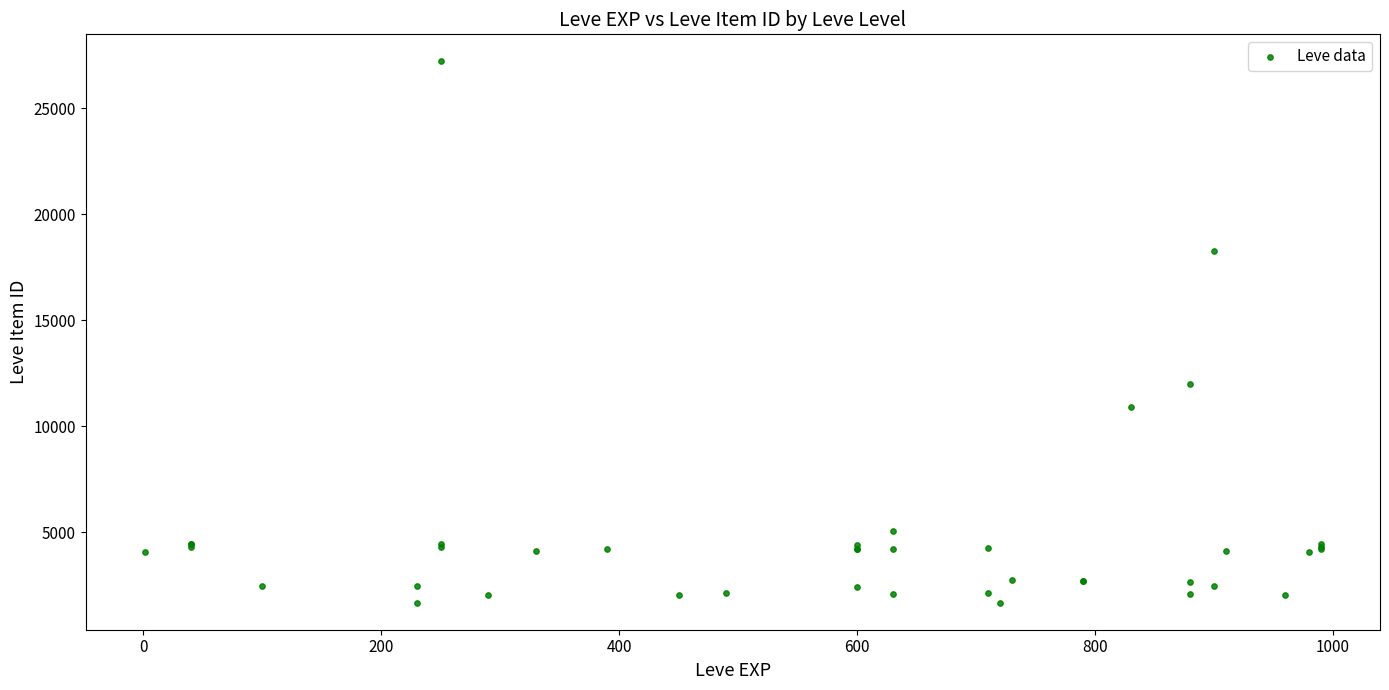

What Y value in the scatter plot is closest to 14448?

12018